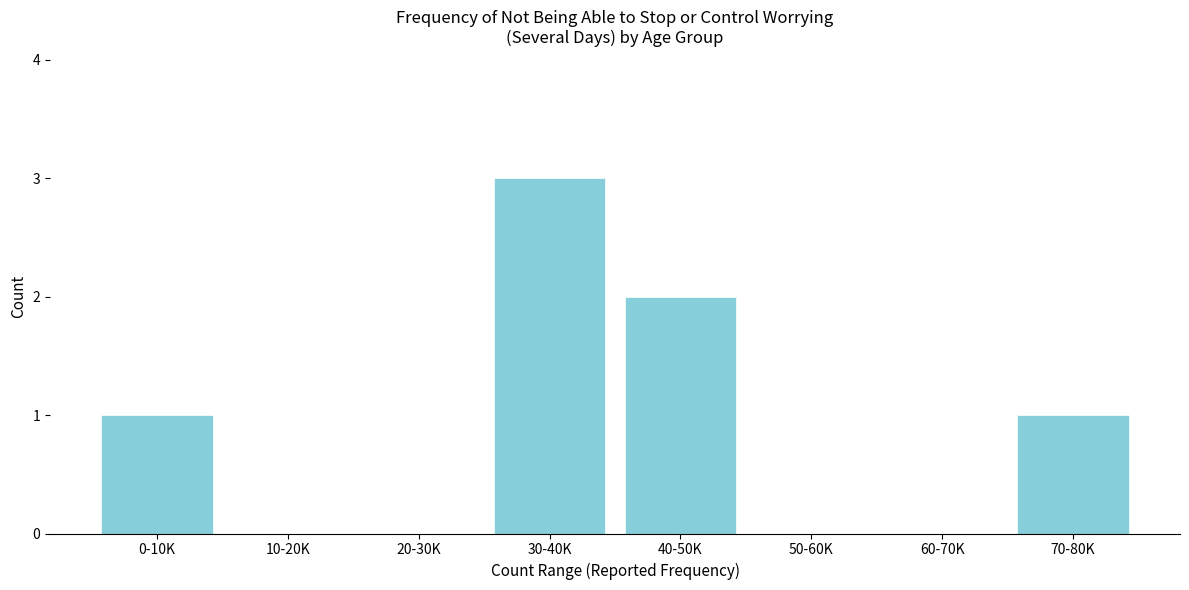

Reading left to right, list all the values displayed in this chart.

0-10K=1	10-20K=0	20-30K=0	30-40K=3	40-50K=2	50-60K=0	60-70K=0	70-80K=1